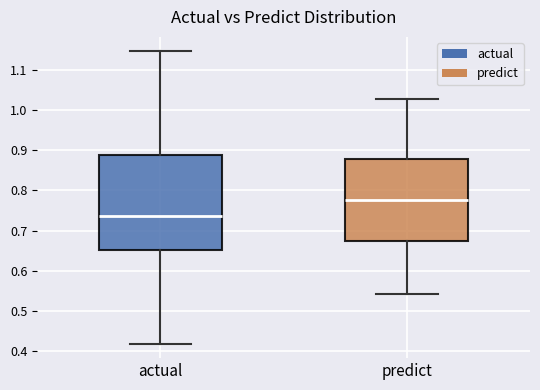

Comparing the boxes themselves (not the whiskers), which one is the tallest?

actual